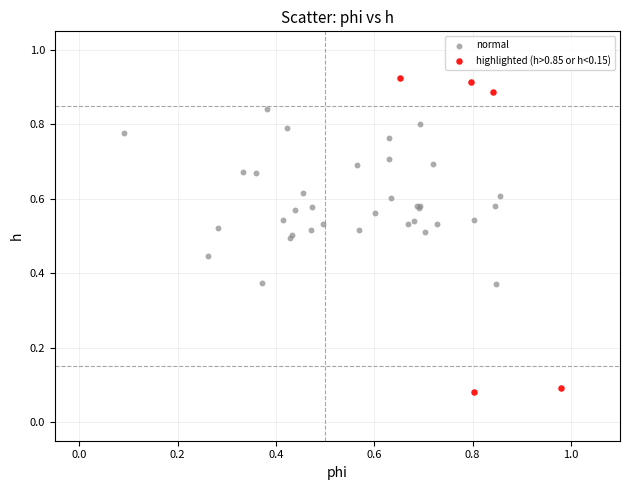

Which series has the largest Y range (max minus min)?

highlighted (h>0.85 or h<0.15)